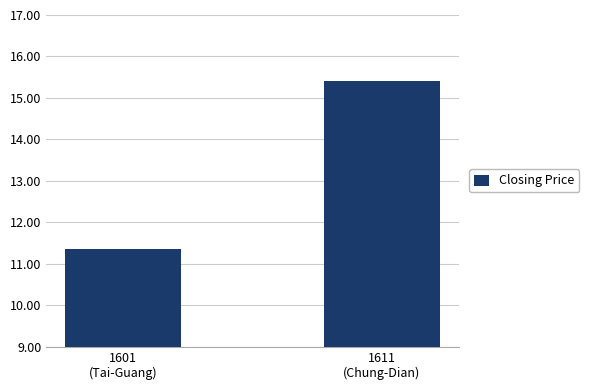

True or false: the data shows 3.0 at 1601
(Tai-Guang).

False